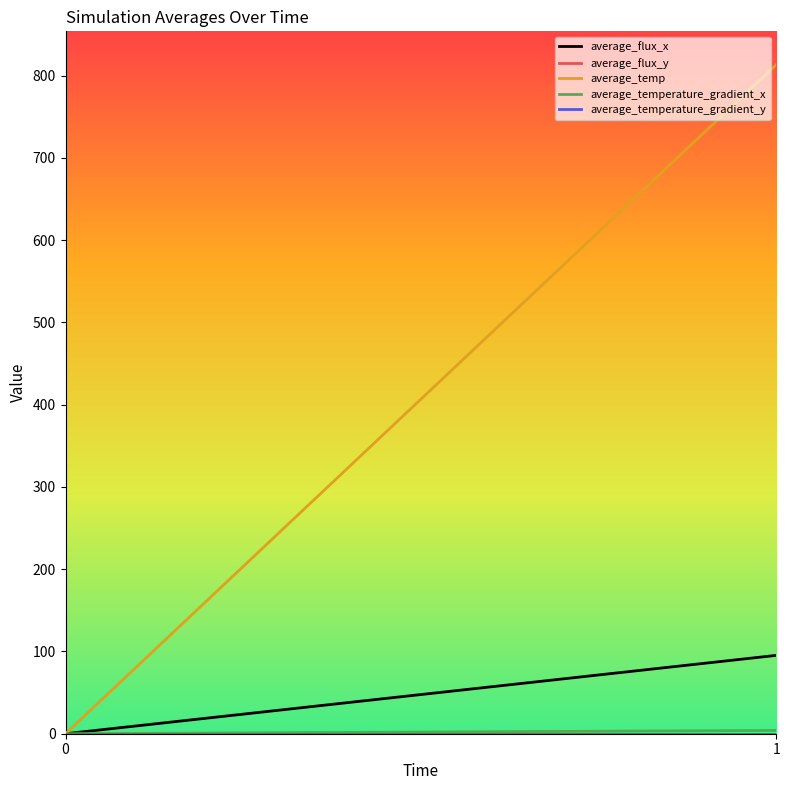

Reading right to left, extract all data points from this chart.

average_flux_x: 95.2	0.0
average_flux_y: 0.0	0.0
average_temp: 813.2	0.0
average_temperature_gradient_x: 4.0	0.0
average_temperature_gradient_y: -0.0	0.0